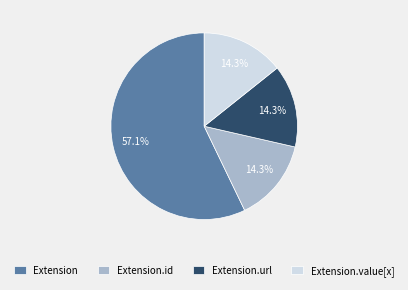

To the nearest percent, what is the difference between the largest and smallest slice percentages?

43%